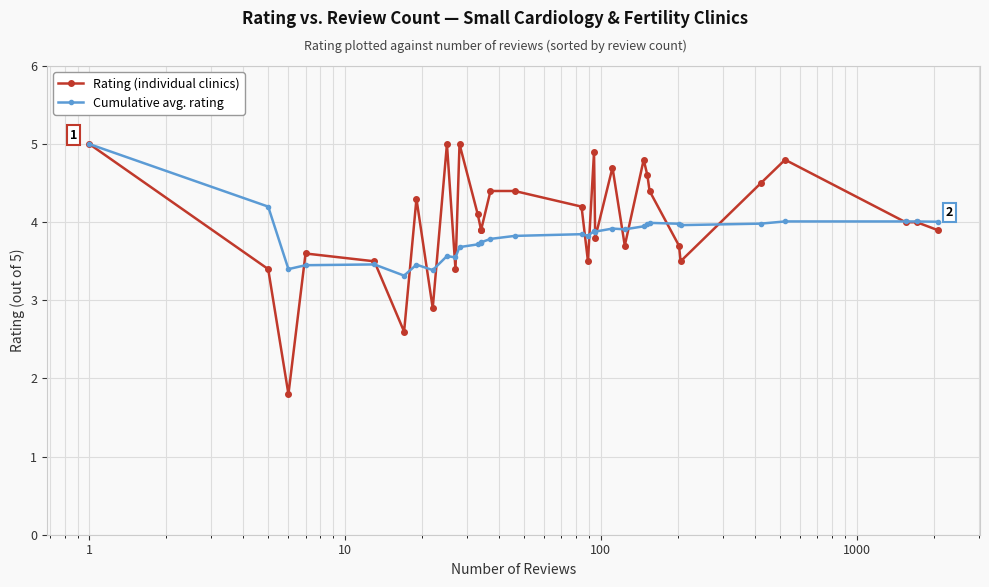

What is the minimum value for Rating (individual clinics)?

1.8